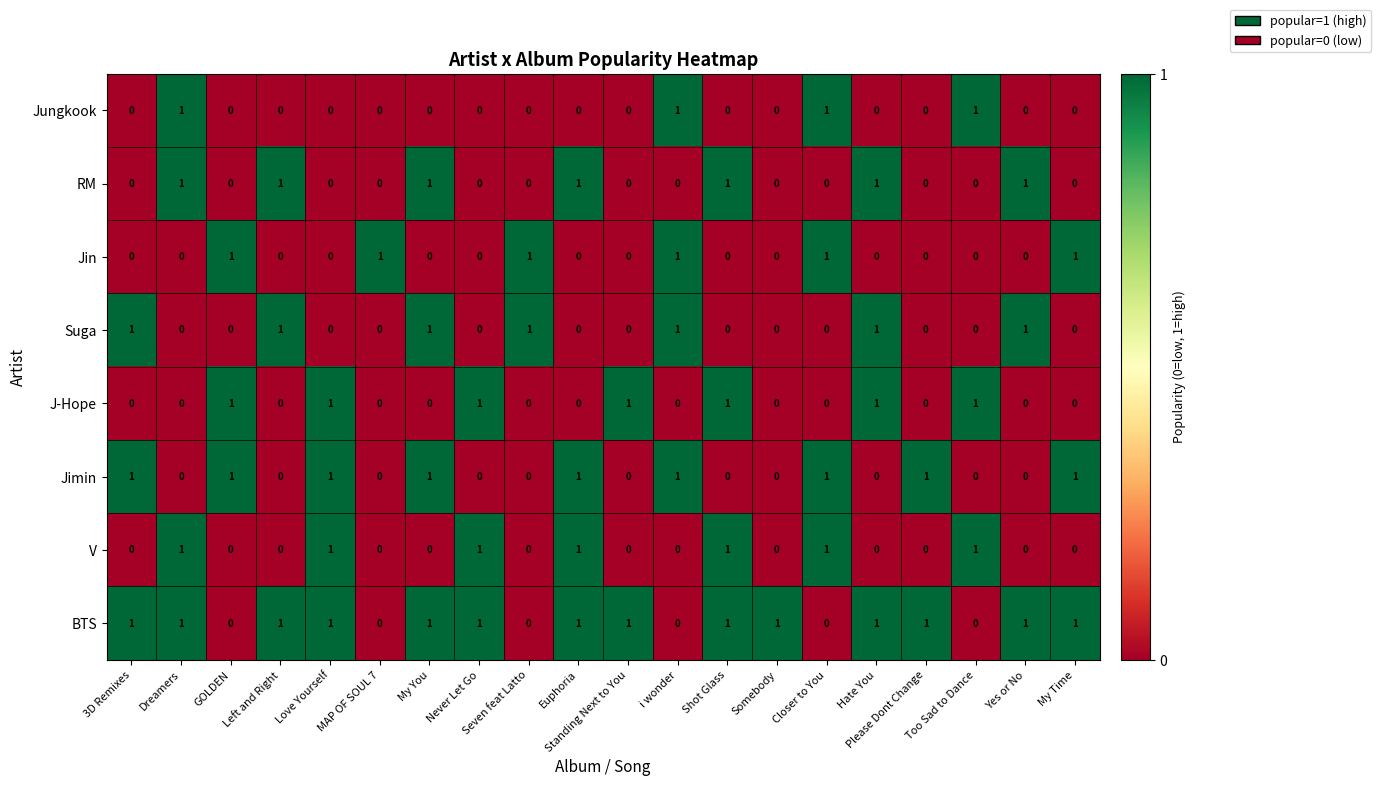

At how many categories does at least one series exceed 0?

20